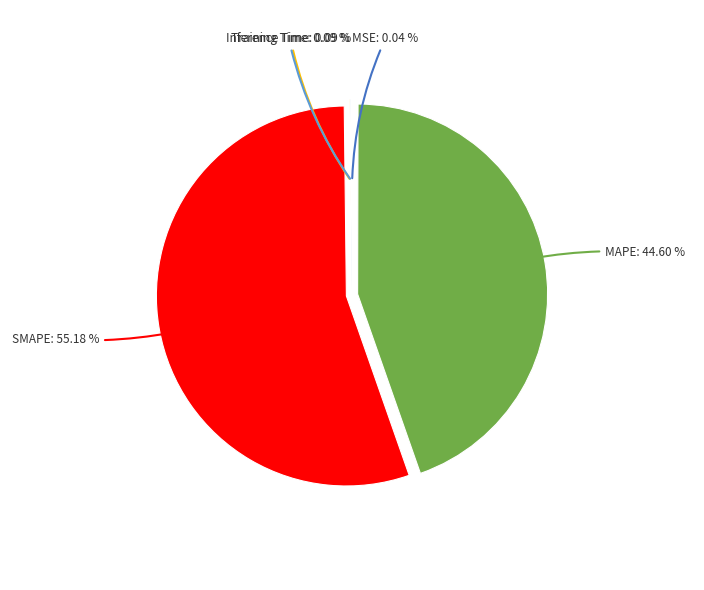

Does SMAPE: 55.18 % represent more than half of the total?

Yes